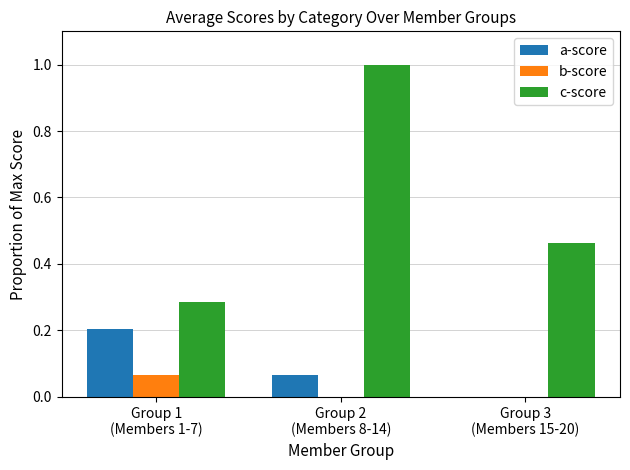

How many groups of bars are there?

3